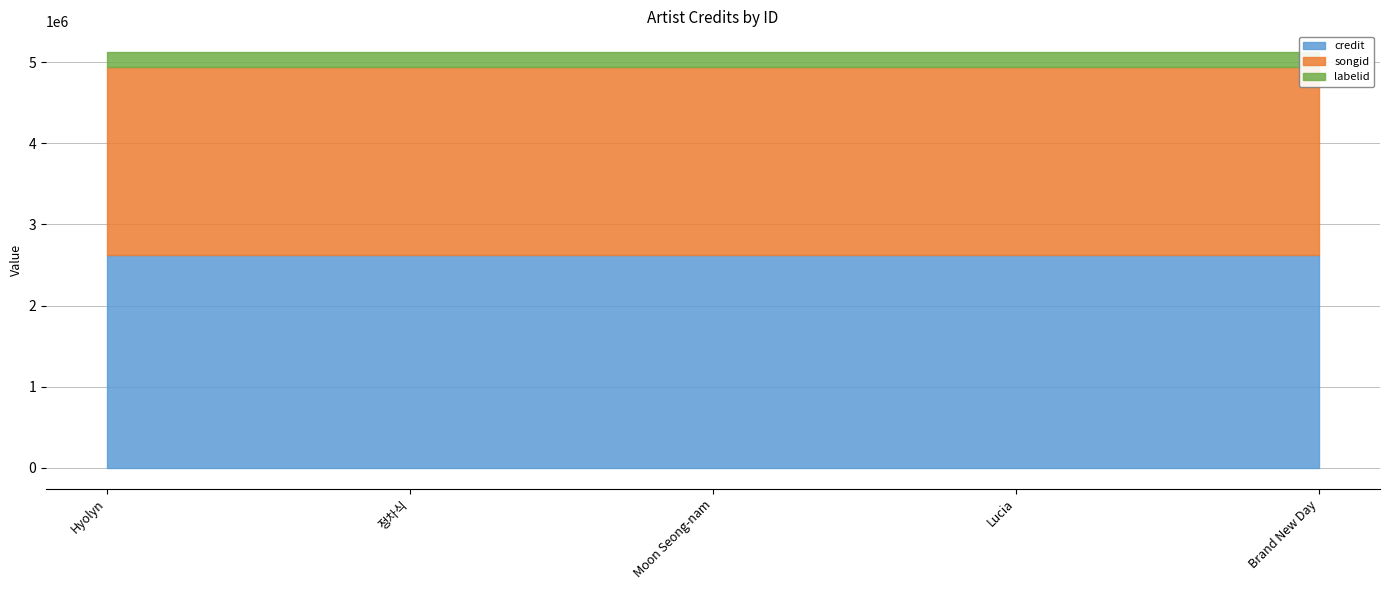

What are all the series names shown in the legend?

credit, songid, labelid